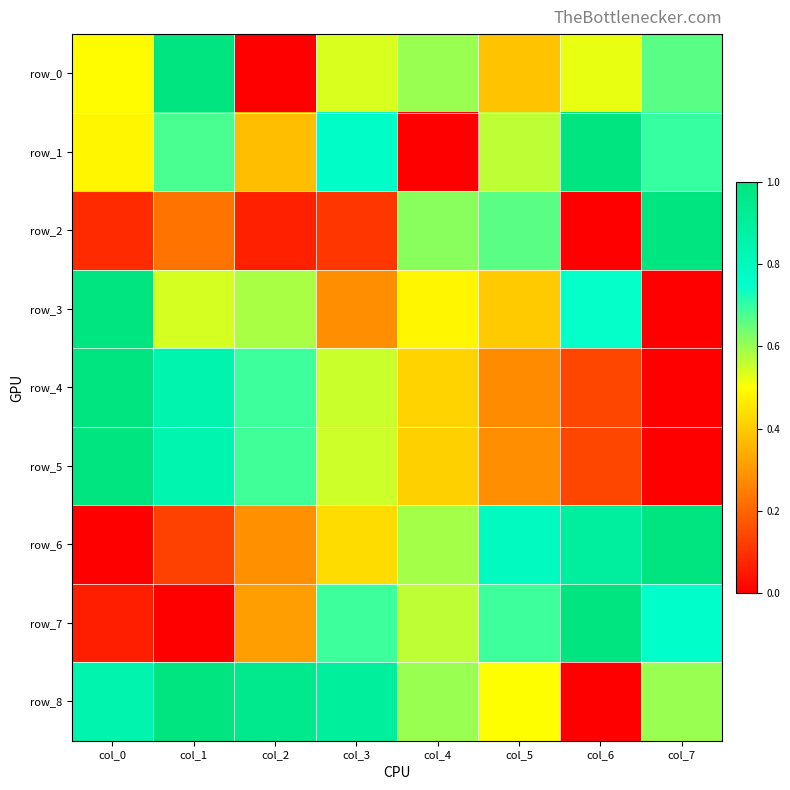

List the series in order of their peak value, lowest first.

row_0, row_1, row_2, row_3, row_4, row_5, row_6, row_7, row_8